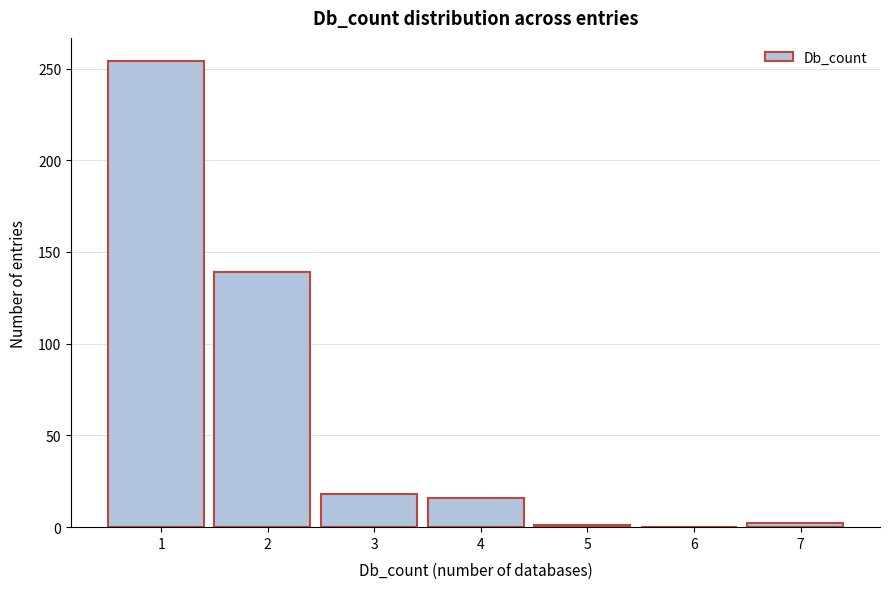

The value at 3 is 18. True or false?

True